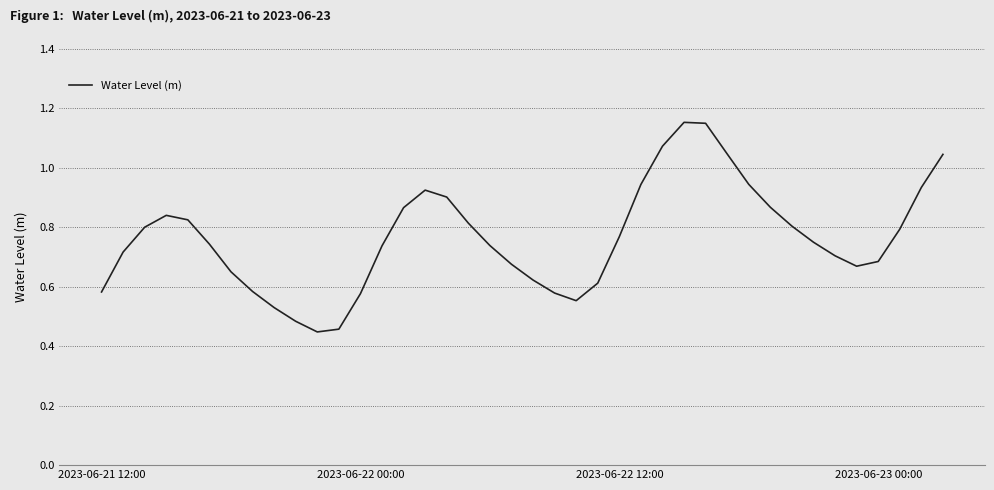

Count the number of data series in this chart.

1